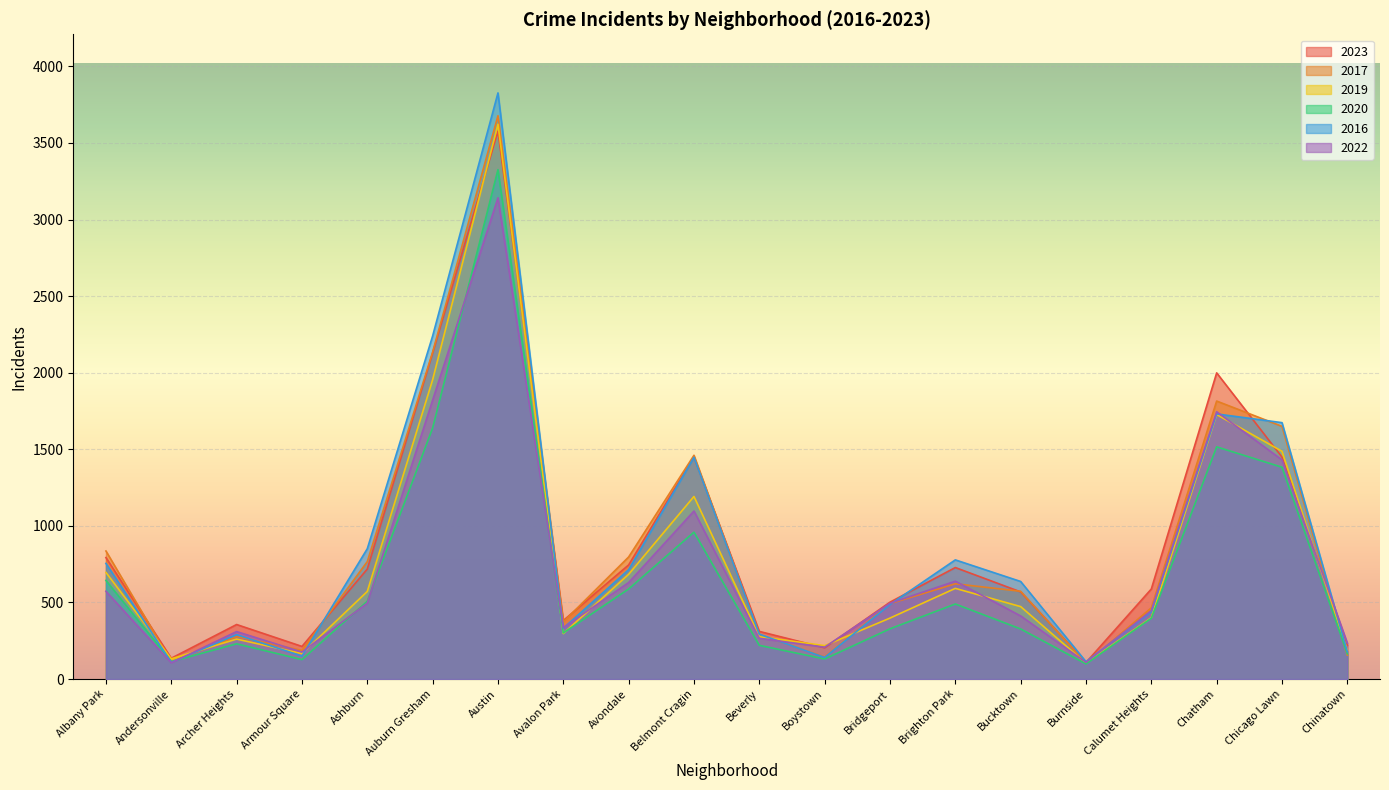

Between which two adjacent categories do 2016 and 2022 first intersect?

Andersonville and Archer Heights